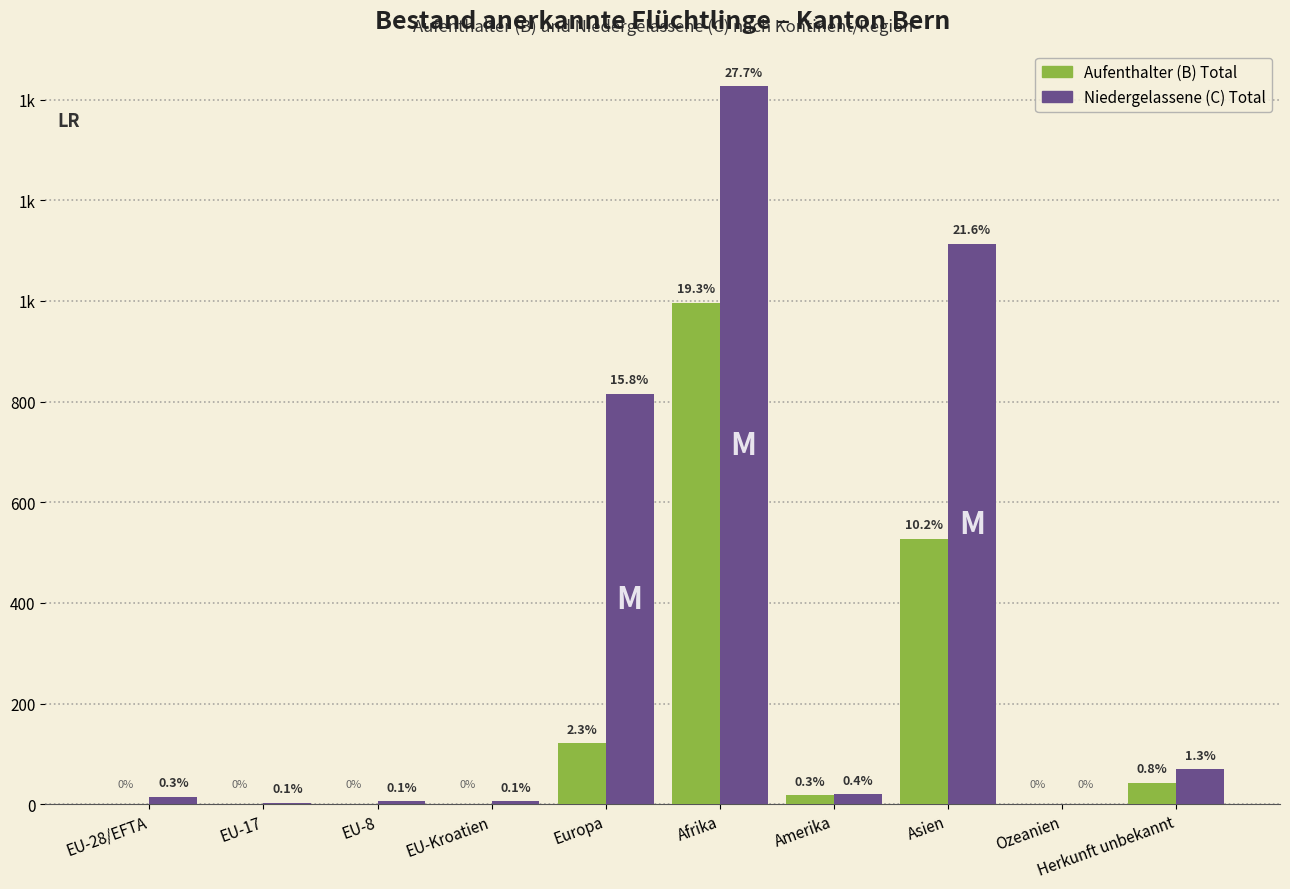

What is the label of the 2nd bar from the right?

Ozeanien